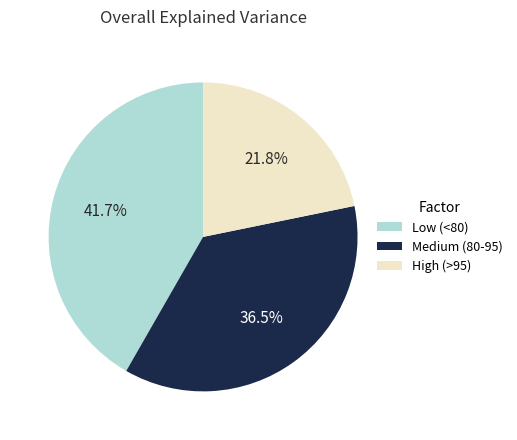

Does any single category account for the majority?

No